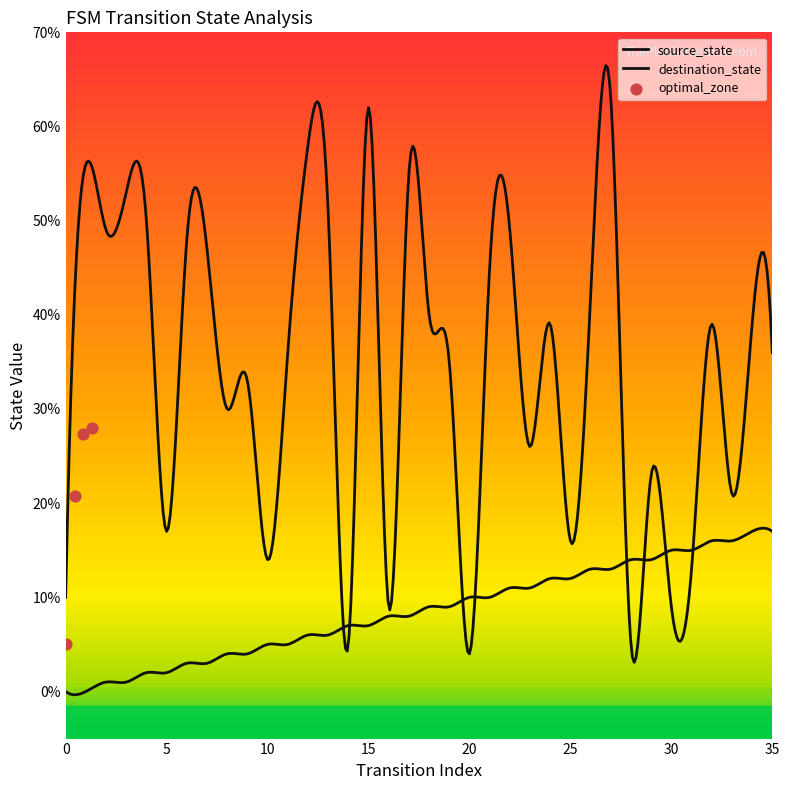

At how many categories does at least one series exceed 30?

22